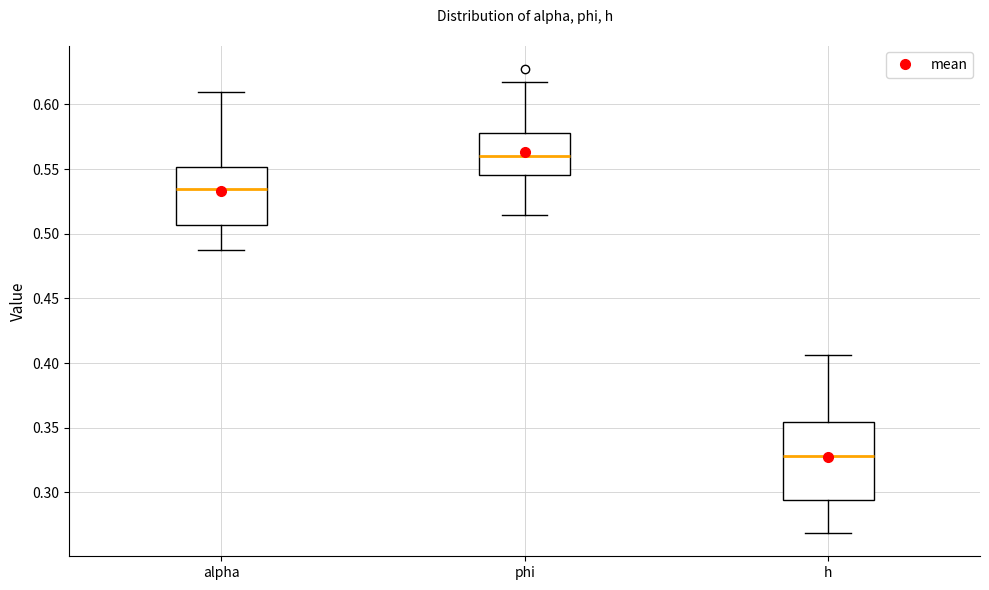

Reading left to right, read every box against the y-axis: the position of its median line, the range the box covers, and the ends of its whiskers. The values are not printed on the chart, so give them approximately, as read against the axis.

alpha: median 0.535, box 0.505 to 0.550, whiskers 0.490 to 0.610
phi: median 0.560, box 0.545 to 0.580, whiskers 0.515 to 0.615
h: median 0.330, box 0.295 to 0.355, whiskers 0.270 to 0.405